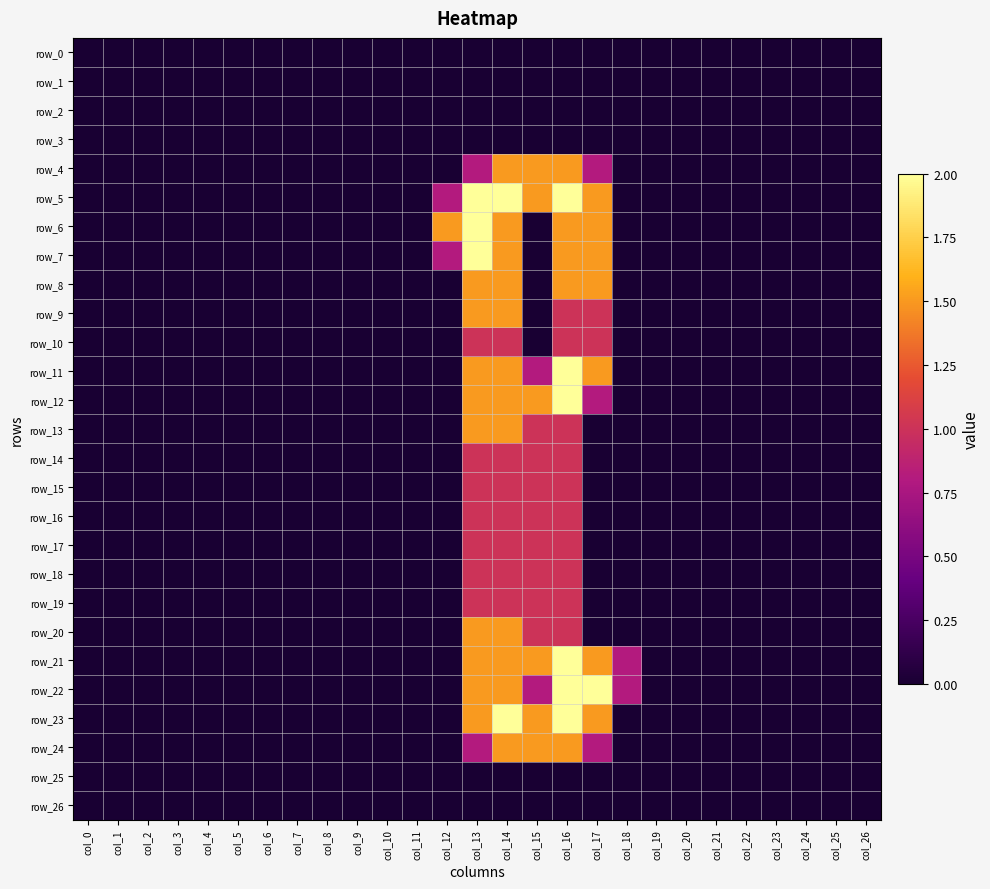

What is the highest value of the row_9 series?

1.5